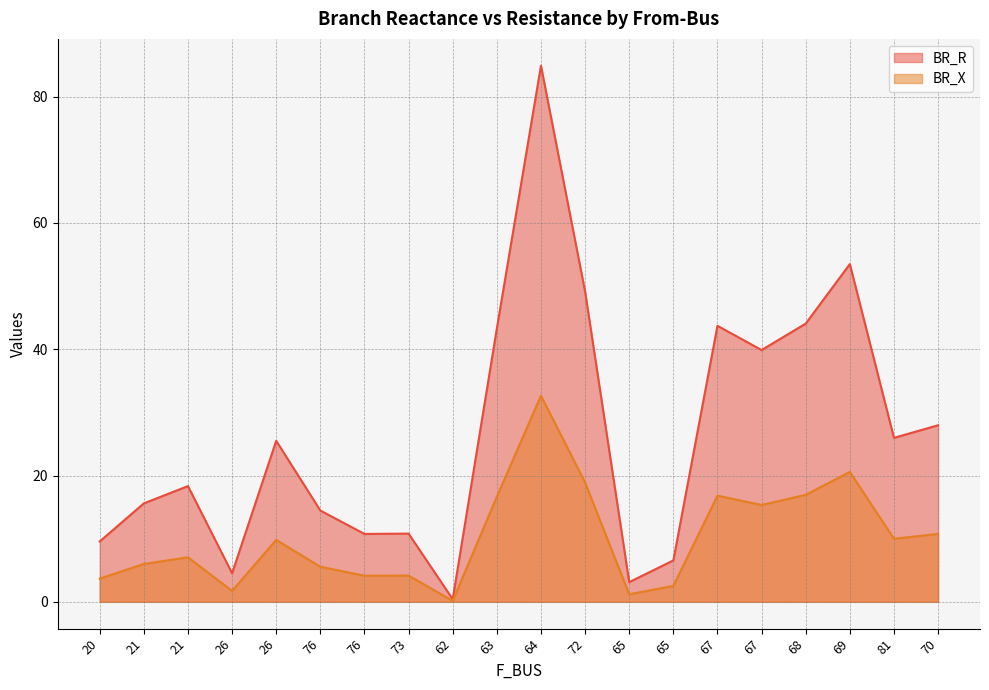

What is the difference between the BR_X values at 67 and 21?

9.3